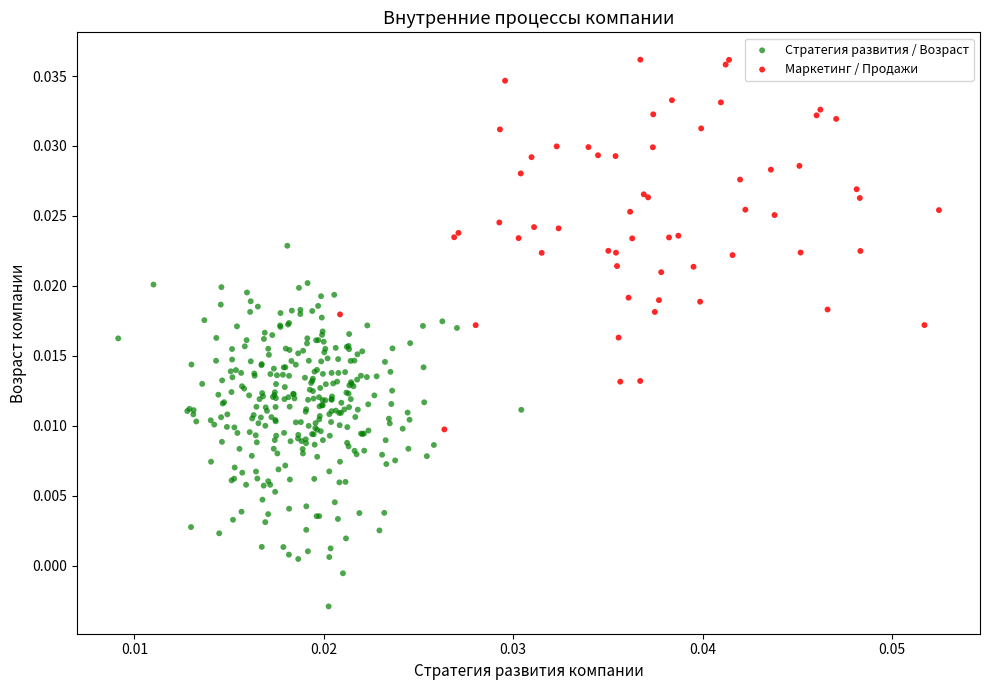

Which series contains the highest Y value?

Маркетинг / Продажи